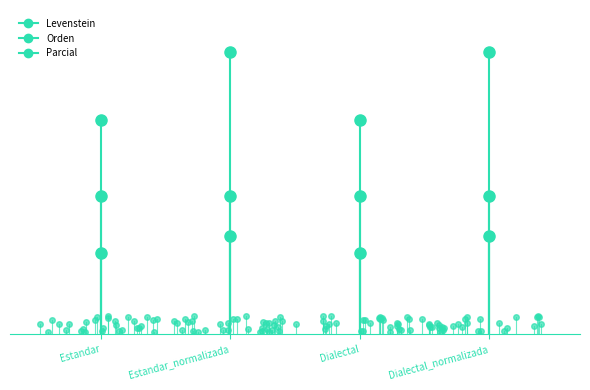

What is the sum of the Orden values at Estandar and Estandar_normalizada?

34.1